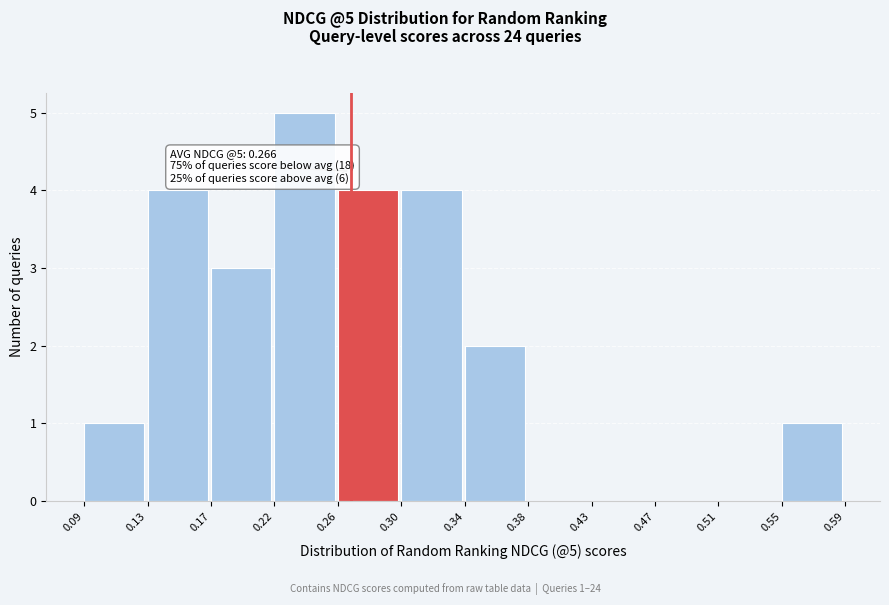

Which range on the x-axis has the tallest bar?

0.22 to 0.26